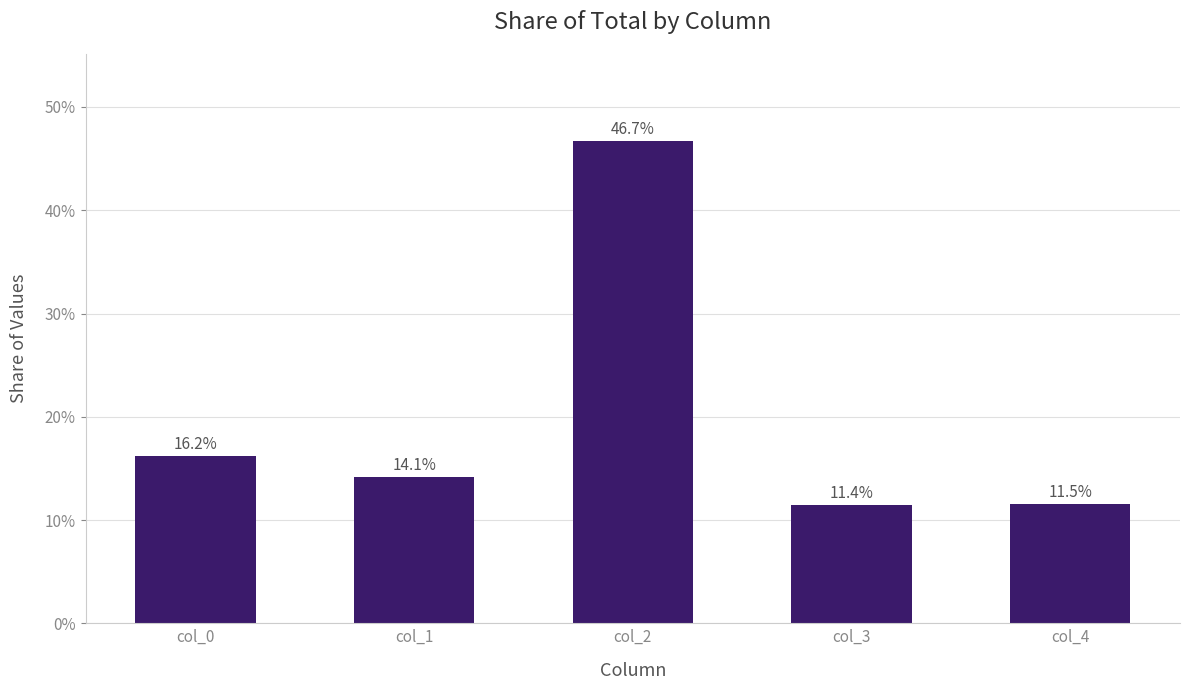

Are the bars horizontal?

No